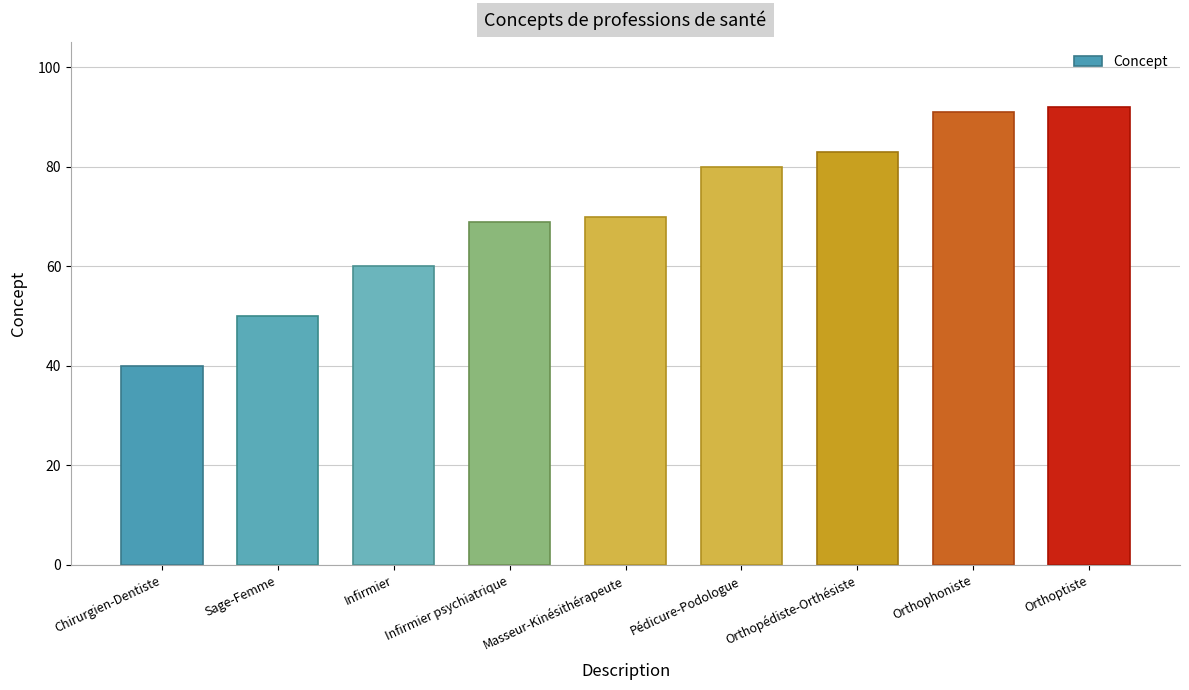

Reading right to left, transcribe all the data shown in this chart.

Orthoptiste=92	Orthophoniste=91	Orthopédiste-Orthésiste=83	Pédicure-Podologue=80	Masseur-Kinésithérapeute=70	Infirmier psychiatrique=69	Infirmier=60	Sage-Femme=50	Chirurgien-Dentiste=40